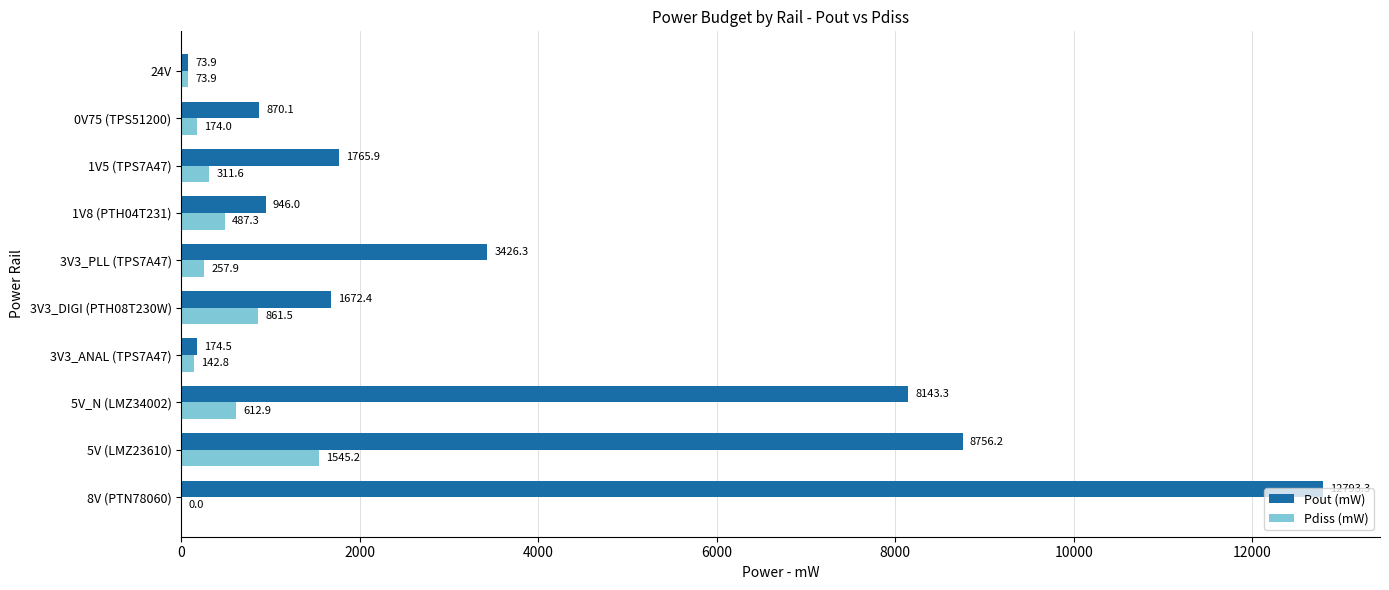

Count the number of data series in this chart.

2